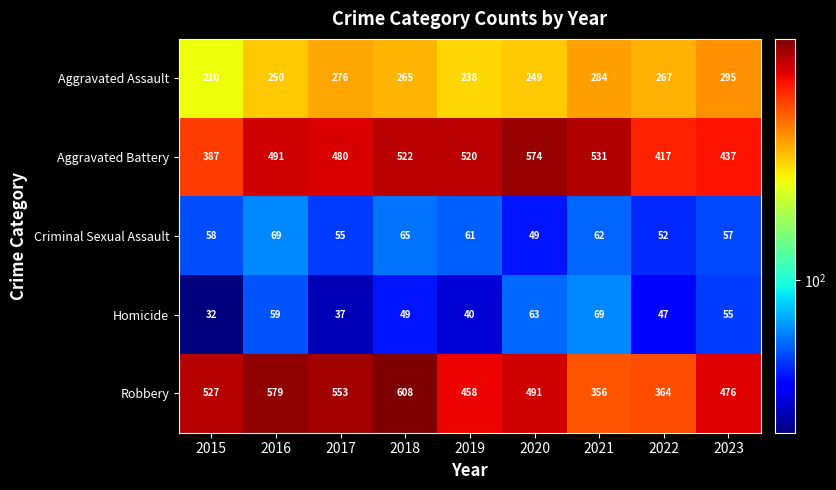

What is the difference between the Aggravated Battery values at 2023 and 2020?

137